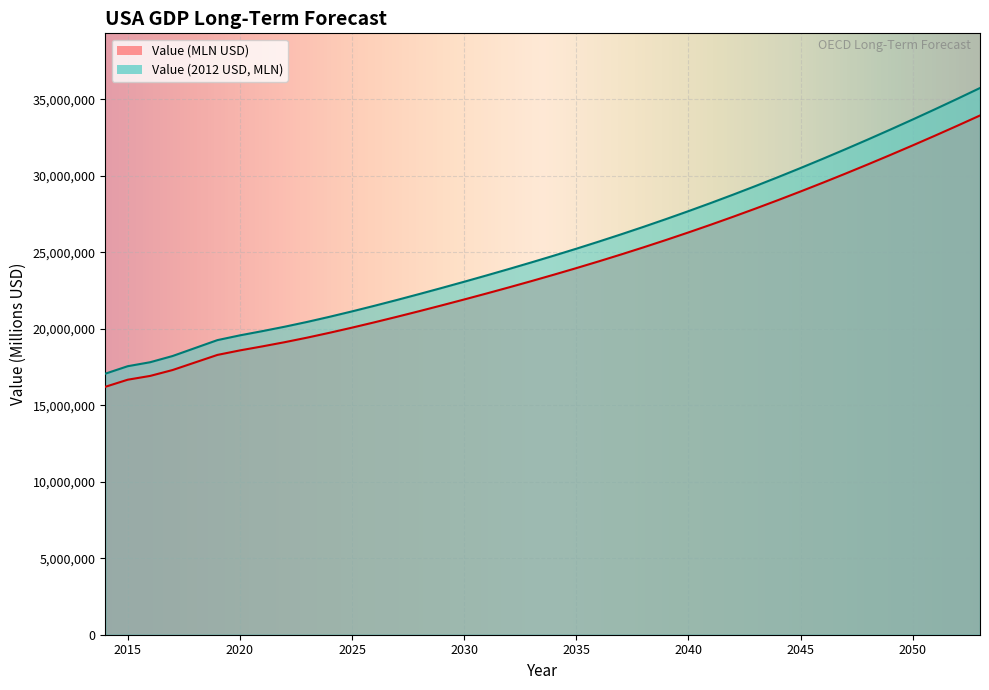

Reading right to left, list all the values displayed in this chart.

Value (MLN USD): 33946130.0	33282110.0	32630430.0	31990910.0	31363330.0	30747840.0	30144870.0	29554850.0	28978050.0	28414590.0	27864750.0	27328940.0	26807420.0	26300140.0	25806800.0	25327180.0	24861010.0	24407860.0	23967030.0	23537610.0	23118740.0	22709530.0	22309050.0	21916430.0	21531180.0	21153450.0	20784020.0	20424180.0	20075600.0	19740540.0	19422190.0	19124900.0	18849540.0	18587190.0	18292645.6	17798638.7	17304243.0	16919603.4	16671978.0	16208167.5
Value (2012 USD): 35742322.0	35043166.7	34357004.4	33683645.4	33022858.3	32374800.9	31739925.9	31118686.2	30511365.9	29918091.6	29339157.9	28774996.6	28225881.4	27691759.7	27172315.5	26667317.4	26176480.9	25699353.4	25235197.8	24783055.9	24342022.2	23911159.7	23489489.1	23076094.3	22670459.6	22272742.8	21883765.1	21504884.9	21137860.5	20785071.5	20449876.6	20136856.1	19846926.0	19570694.2	19260564.6	18740418.3	18219862.7	17814870.6	17554142.6	17065790.4